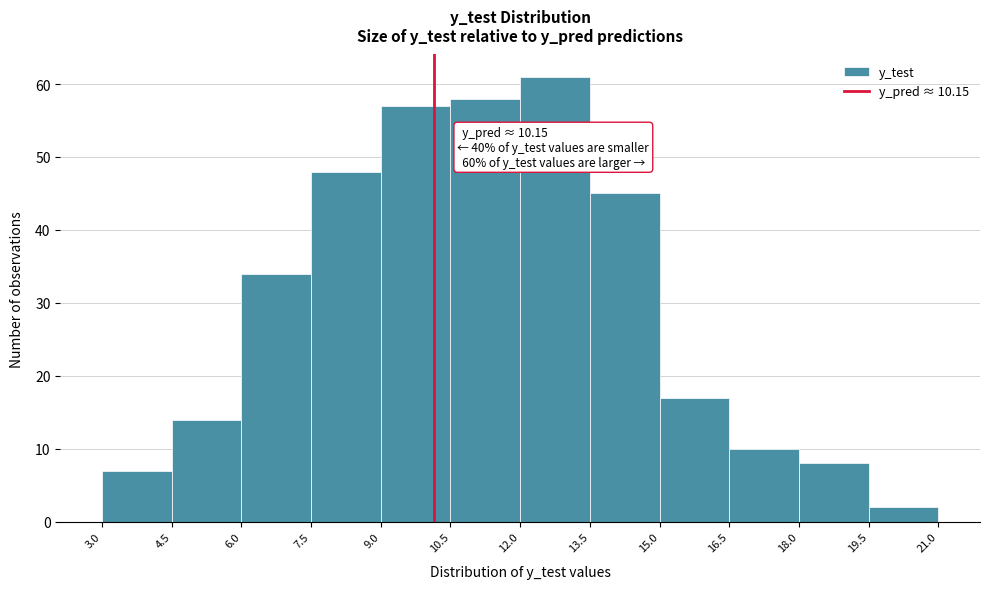

Over which range of the x-axis is the bar tallest?

12.0 to 13.5